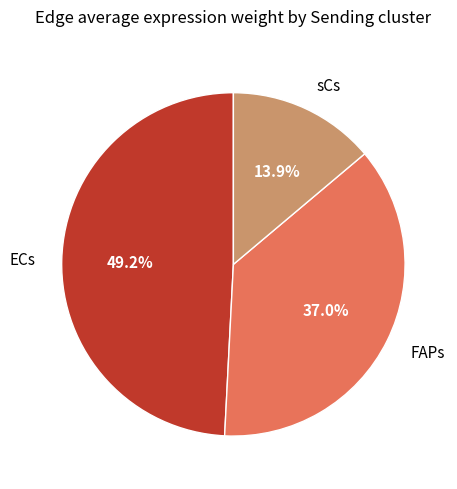

What percentage is NOT represented by FAPs?

63.0%